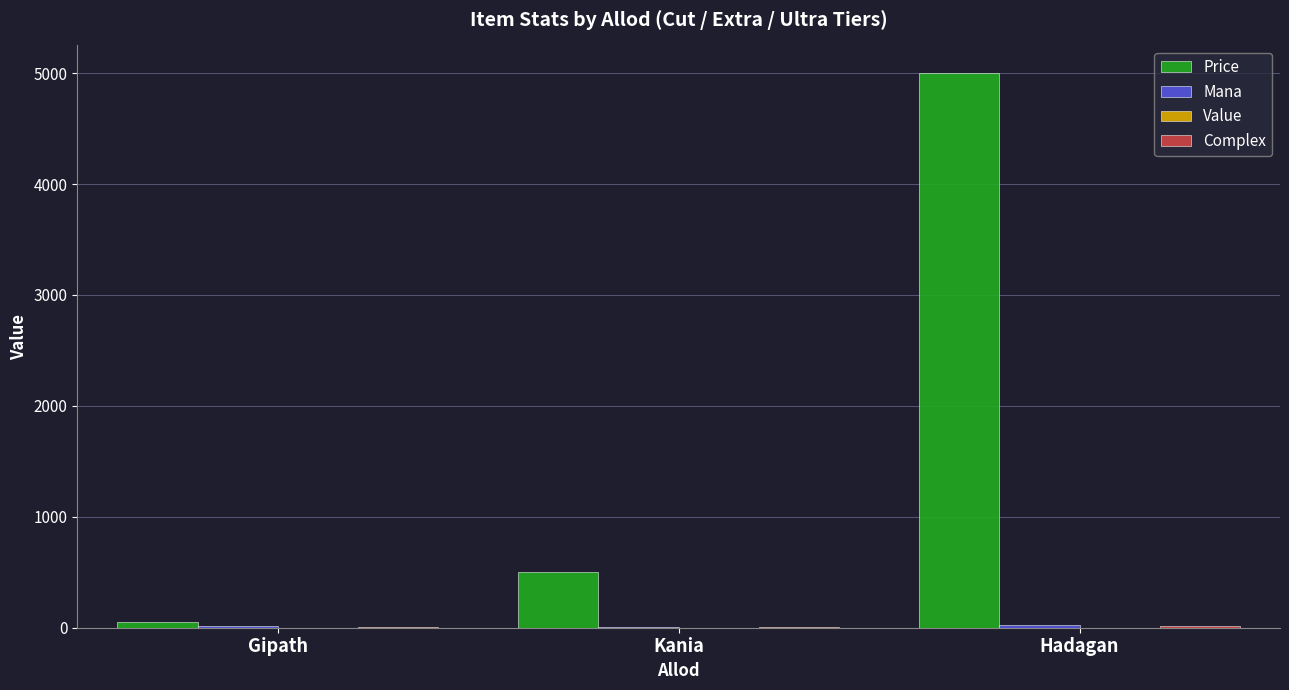

Which series changed the most between Kania and Hadagan?

Price